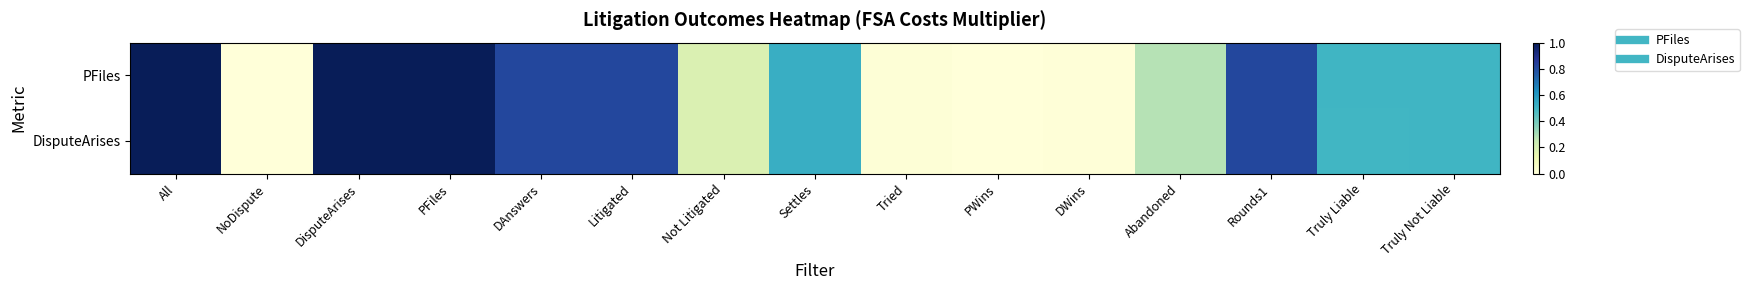

Which category has the highest value across all series?

All